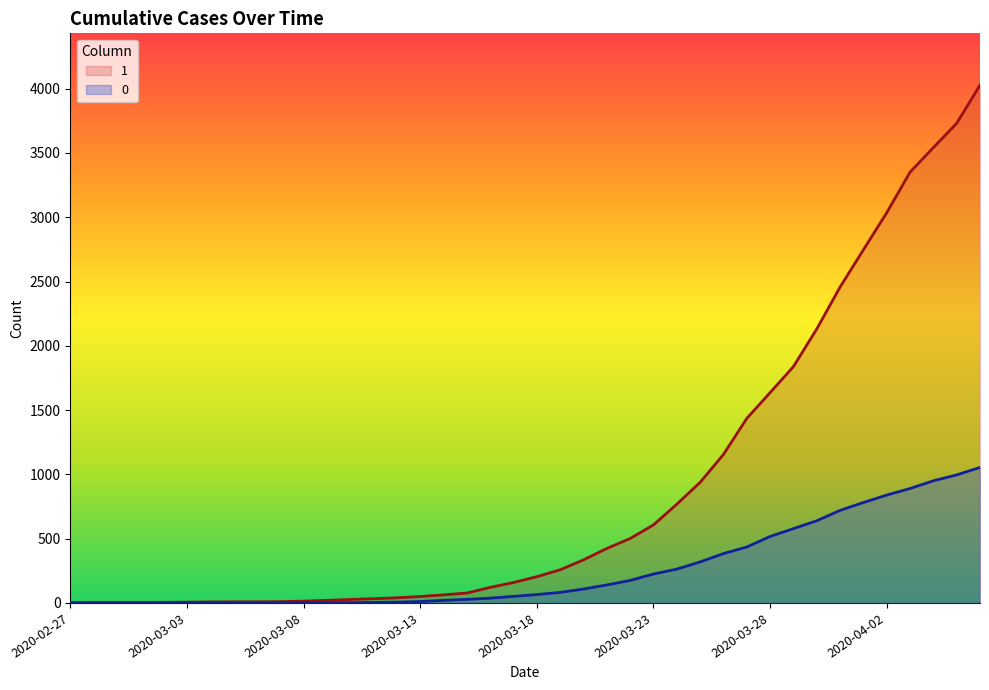

Rank the categories by 0 value from highest to lowest.

2020-04-06, 2020-04-05, 2020-04-04, 2020-04-03, 2020-04-02, 2020-04-01, 2020-03-31, 2020-03-30, 2020-03-29, 2020-03-28, 2020-03-27, 2020-03-26, 2020-03-25, 2020-03-24, 2020-03-23, 2020-03-22, 2020-03-21, 2020-03-20, 2020-03-19, 2020-03-18, 2020-03-17, 2020-03-16, 2020-03-15, 2020-03-14, 2020-03-13, 2020-03-12, 2020-03-11, 2020-03-08, 2020-03-09, 2020-03-10, 2020-03-07, 2020-02-27, 2020-02-28, 2020-02-29, 2020-03-01, 2020-03-02, 2020-03-03, 2020-03-04, 2020-03-05, 2020-03-06